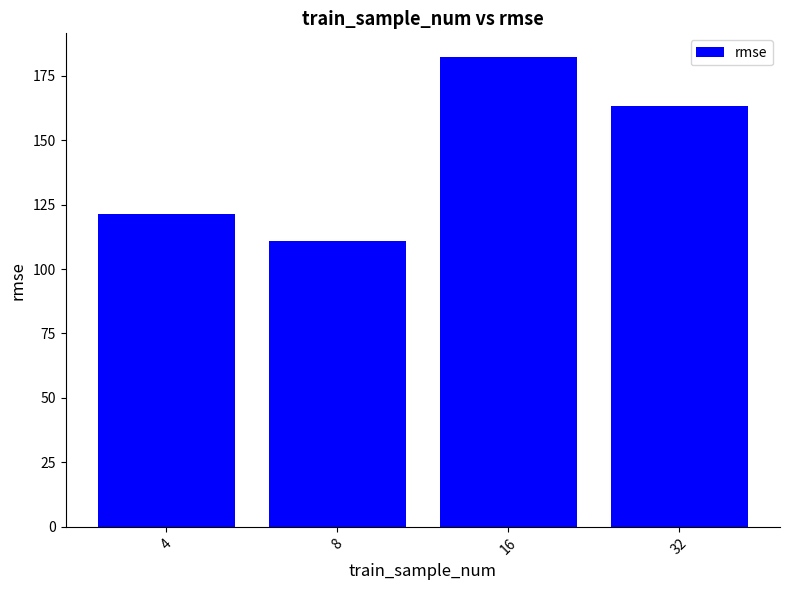

At which label is the value closest to 146?

32